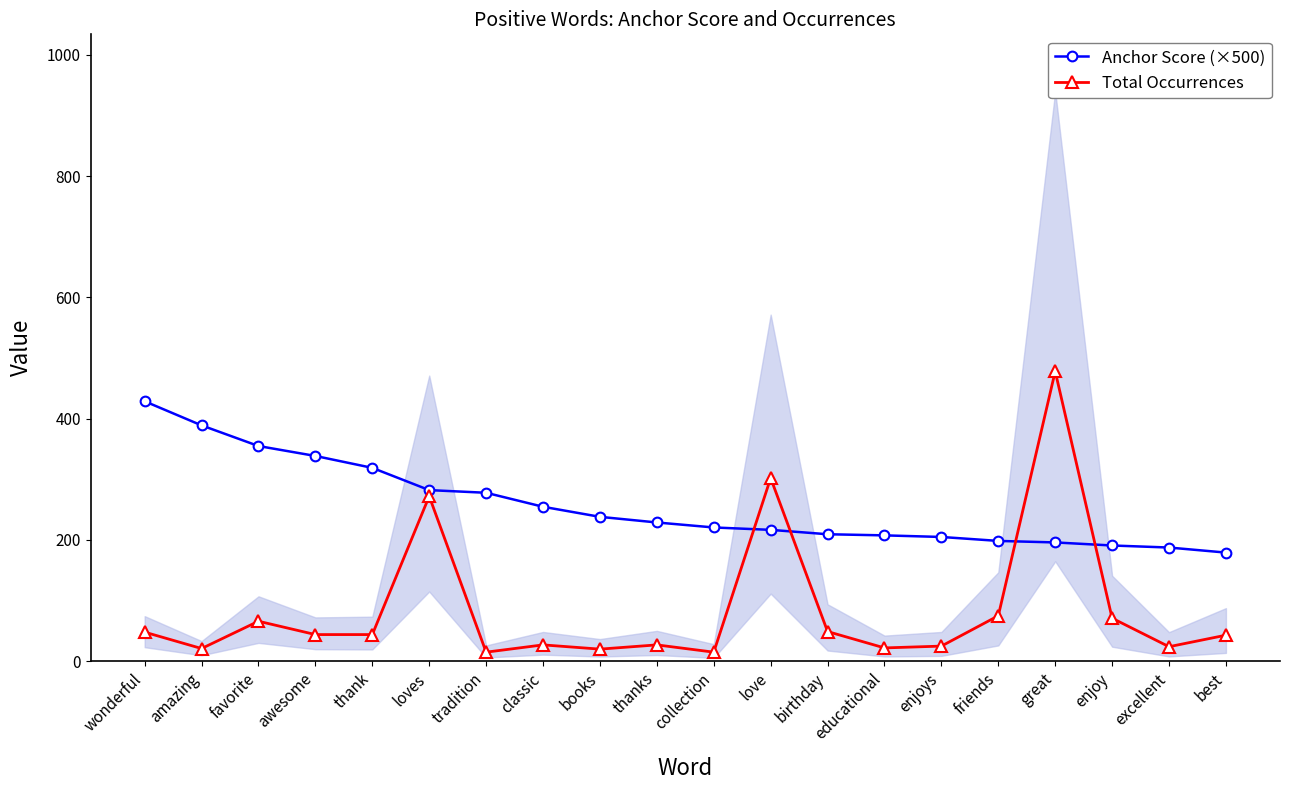

Is this an area chart (filled region under the line)?

No